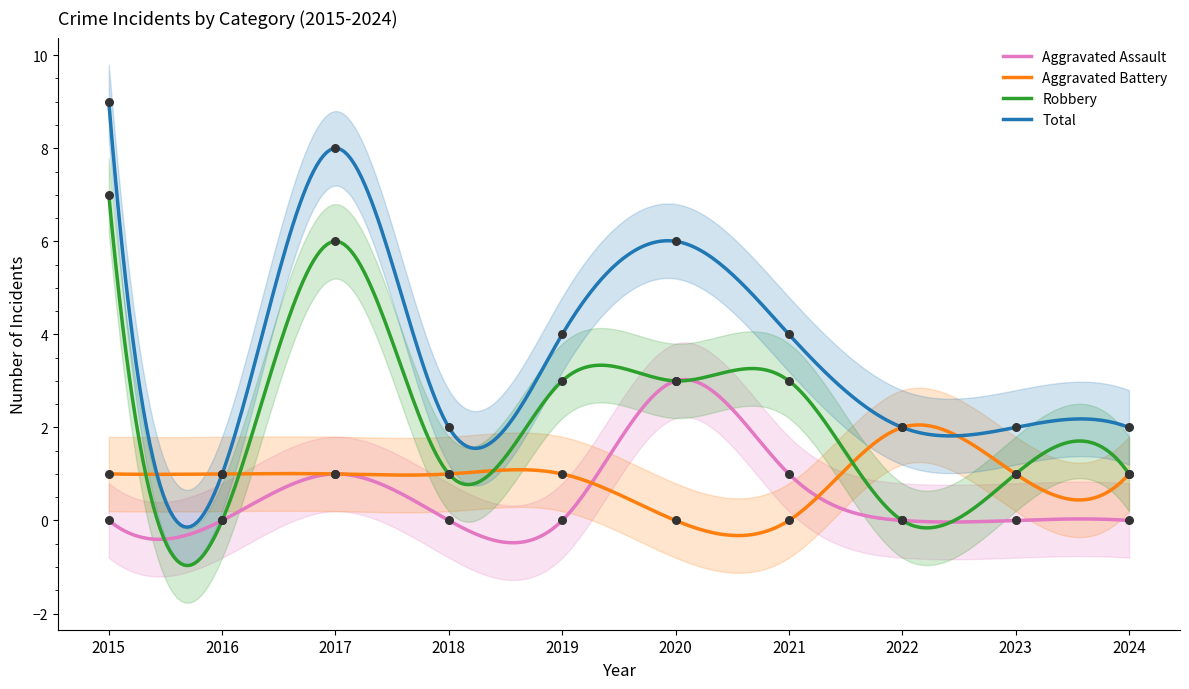

Which series has the widest spread of Y values?

Total